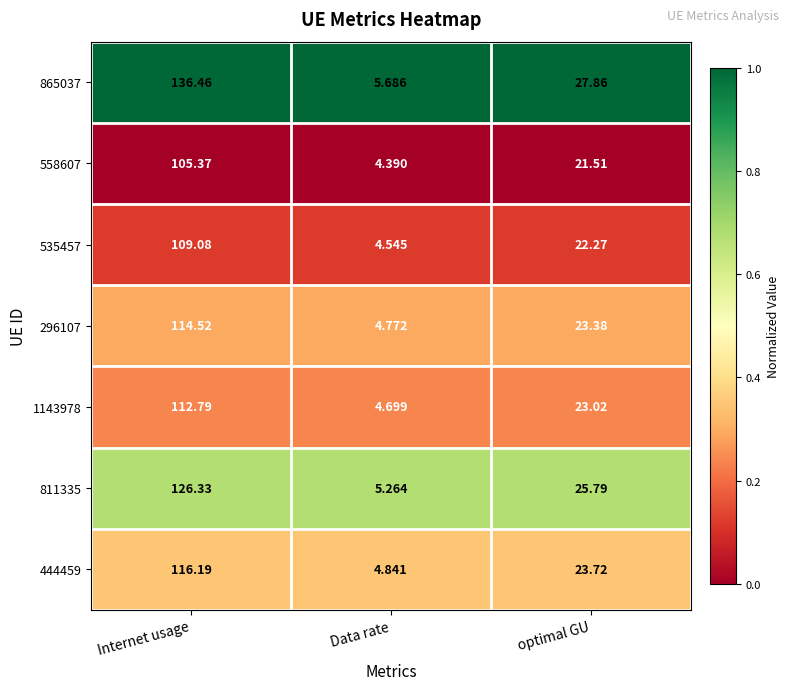

How many series are shown in this chart?

7